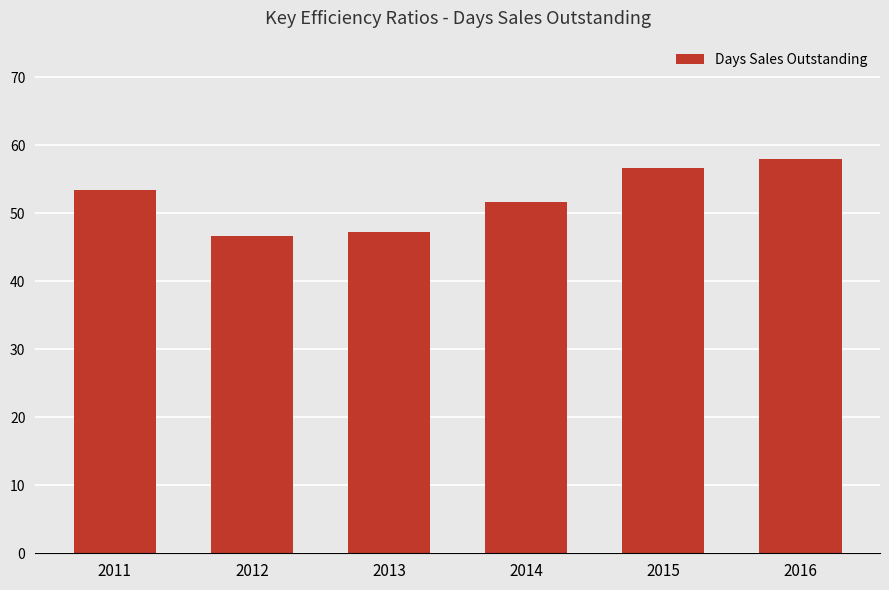

What is the change in value from 2011 to 2012?

-6.8